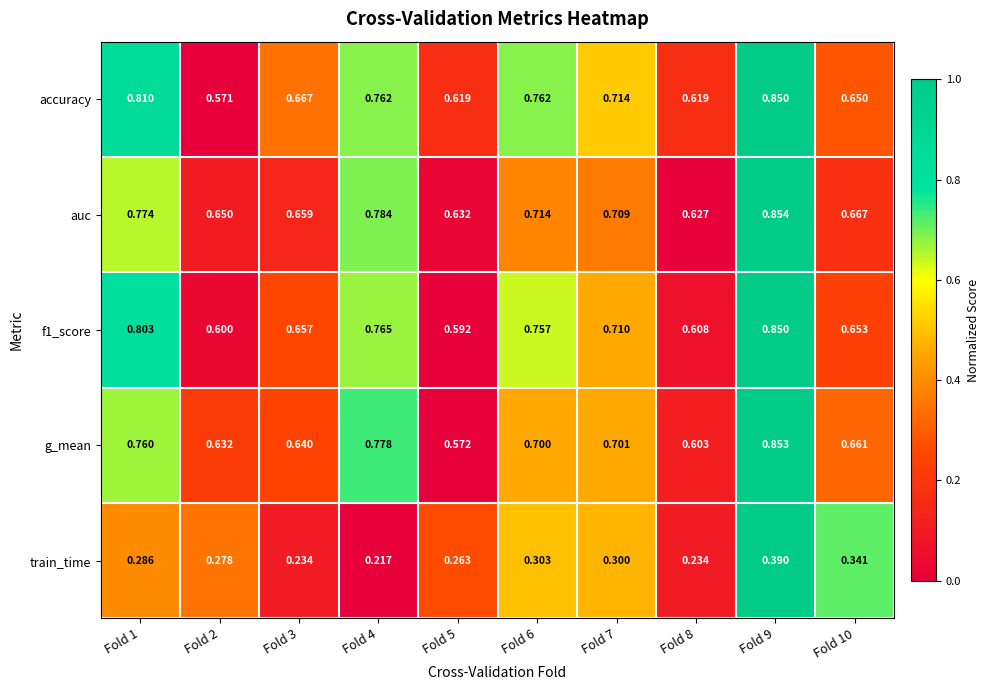

Count the number of data series in this chart.

5